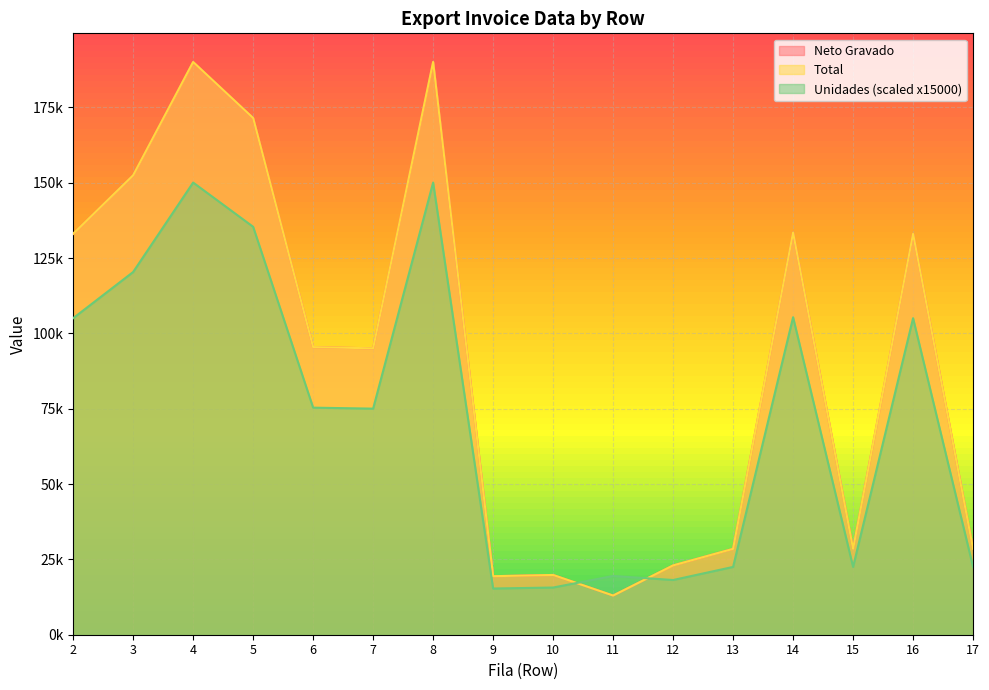

Reading left to right, list all the values displayed in this chart.

Neto Gravado: 133057.8	152479.3	190082.6	171487.6	95454.5	95041.3	190082.6	19421.5	19834.7	13000.0	23000.0	28500.0	133471.1	28500.0	133057.8	28500.0
Total: 133057.8	152479.3	190082.6	171487.6	95454.5	95041.3	190082.6	19421.5	19834.7	13000.0	23000.0	28500.0	133471.1	28500.0	133057.8	28500.0
Unidades: 105045.7	120378.4	150065.2	135384.9	75358.8	75032.6	150065.2	15332.7	15659.0	19500.0	18157.9	22500.0	105371.9	22500.0	105045.7	22500.0